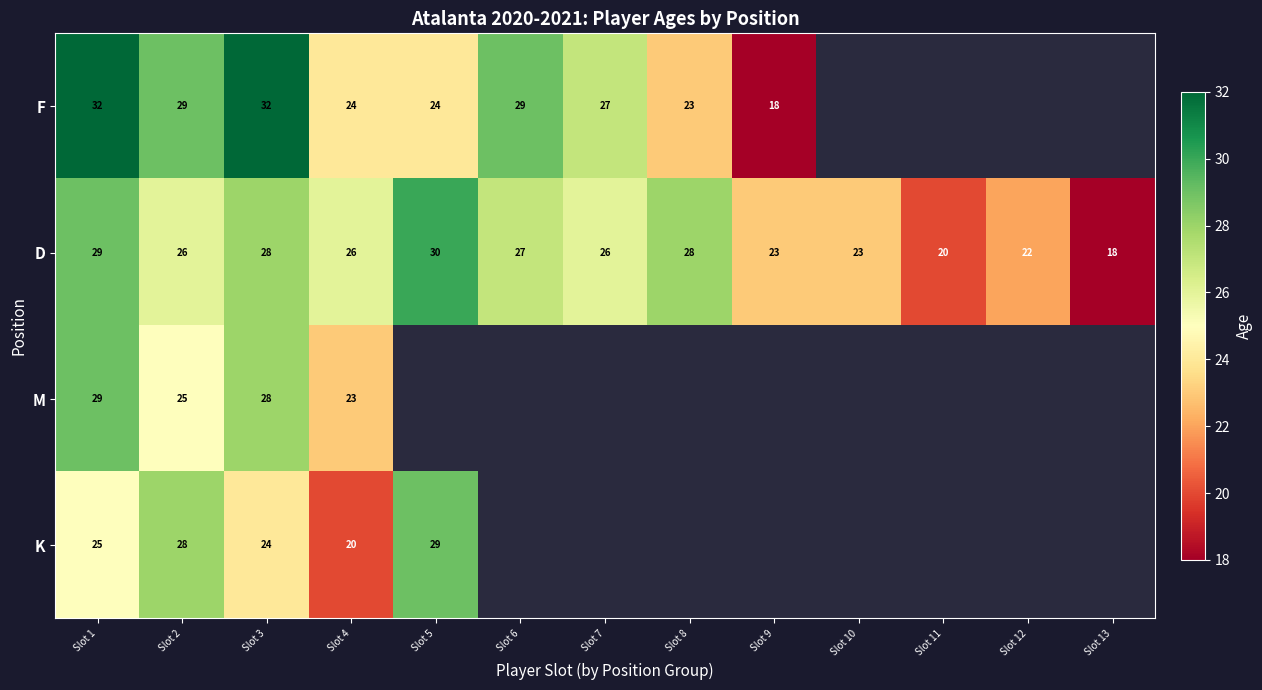

At how many categories does at least one series exceed 26?

7